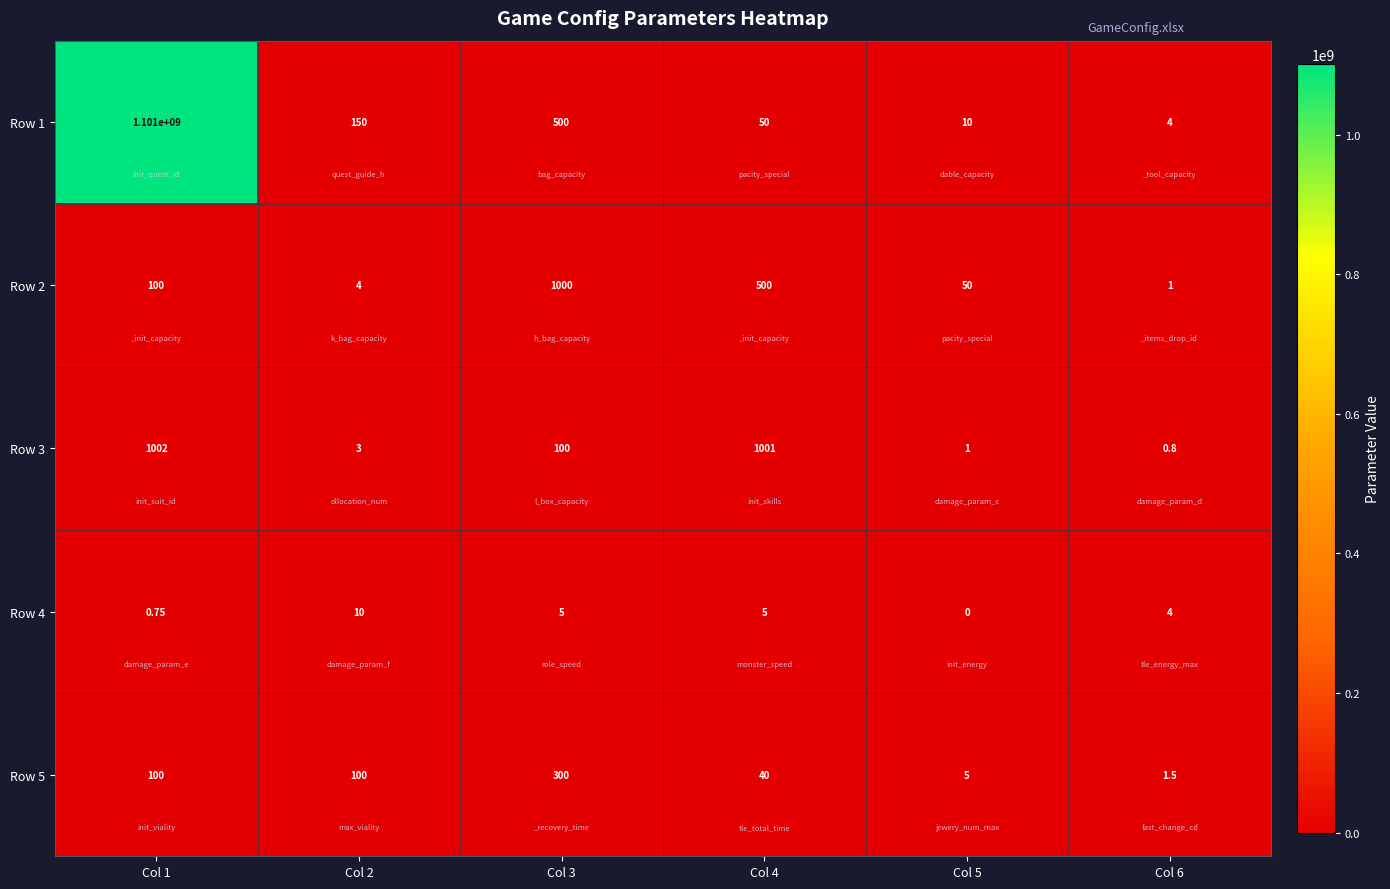

Is the value of Row 4 at Col 3 greater than the value of Row 5 at Col 1?

No